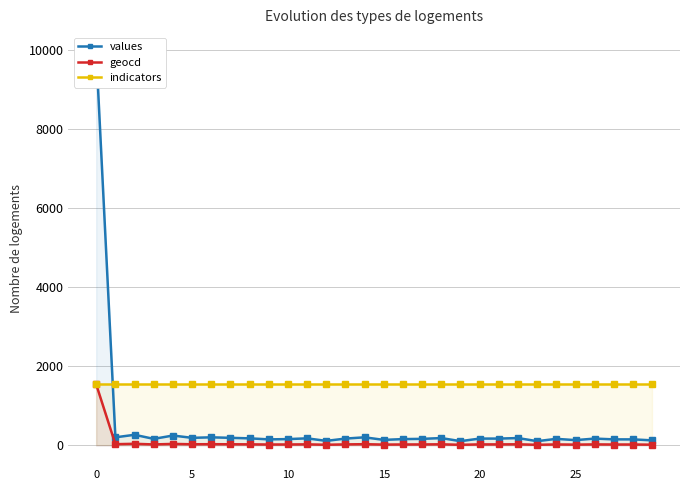

At how many categories does at least one series exceed 1690?

1